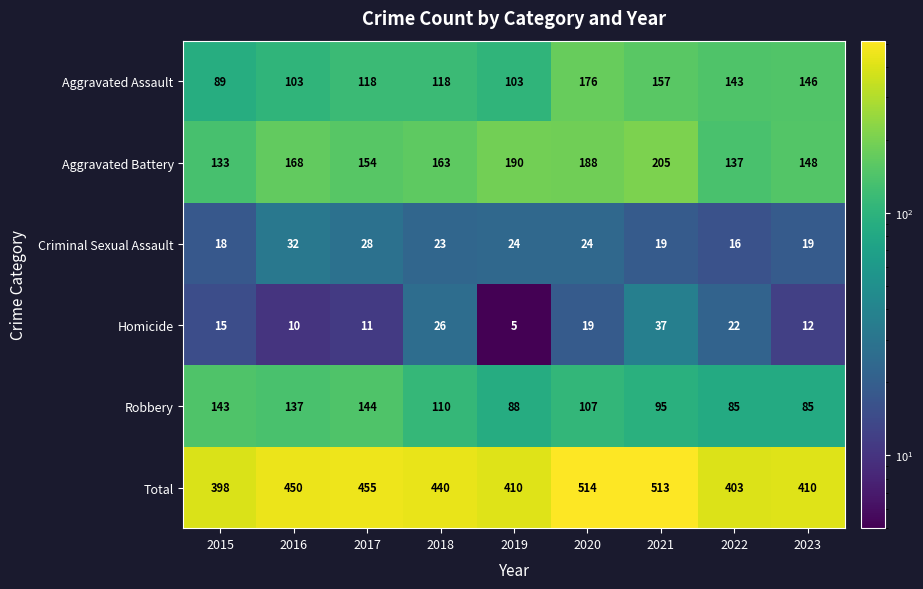

What is the spread (max minus min) of values at 2018?

417